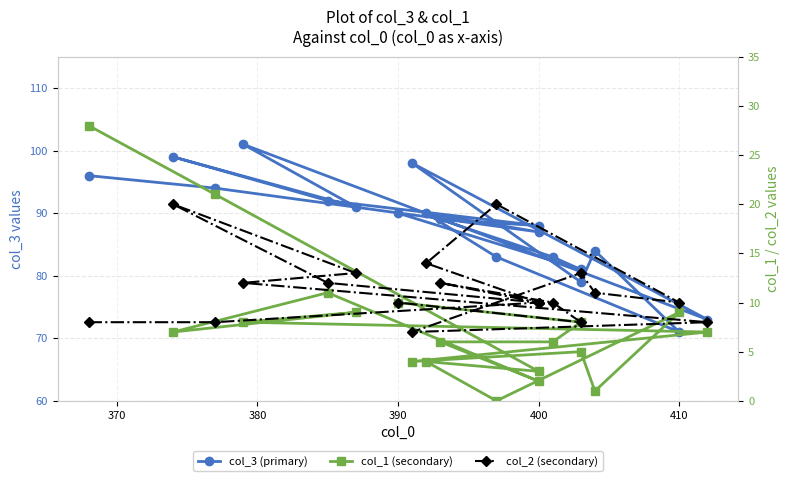

What is the label of the 5th point from the right?

400